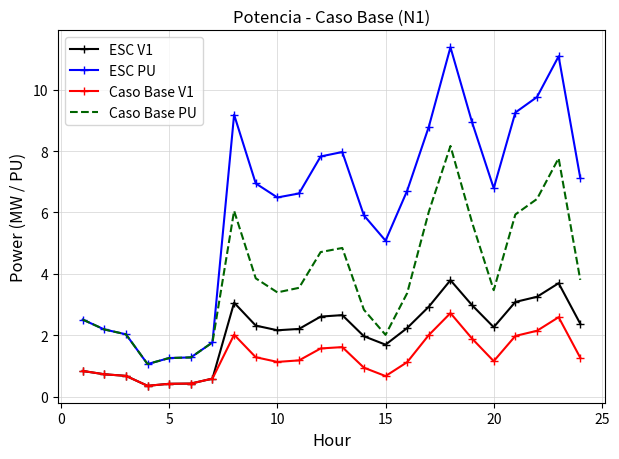

List the series in order of their peak value, lowest first.

Caso Base V1, ESC V1, Caso Base PU, ESC PU